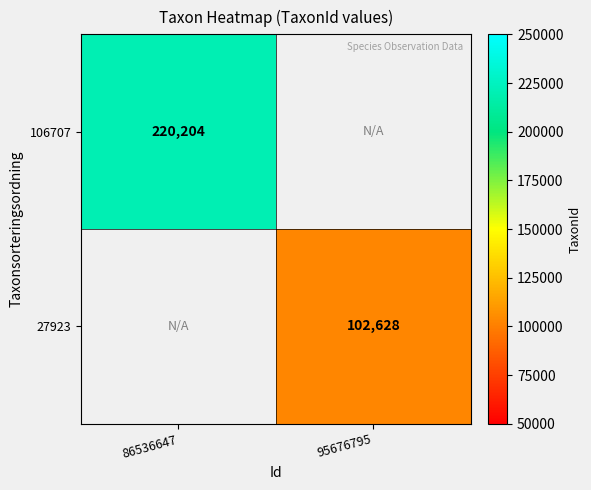

The value of 106707 at 86536647 is 220204. True or false?

True